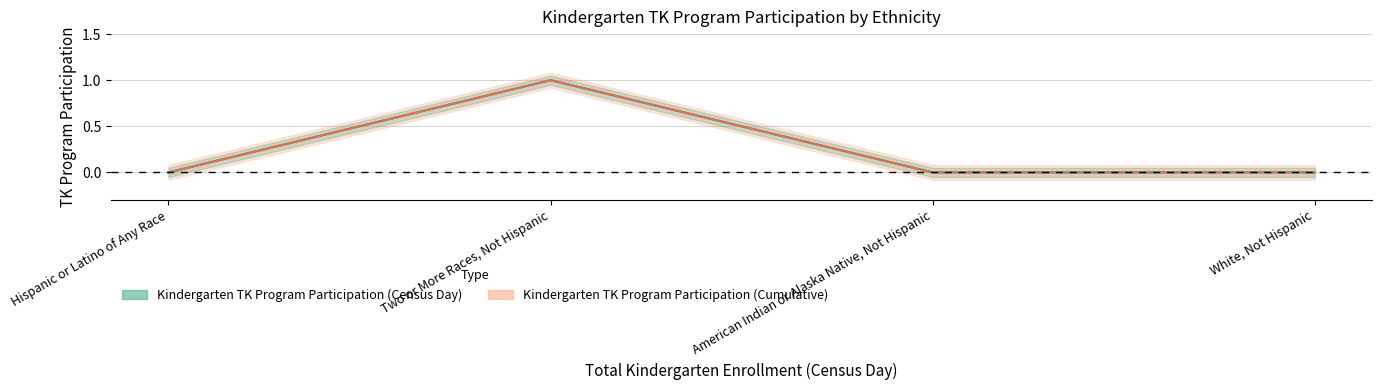

What is the sum of all Kindergarten TK Program Participation (Census Day) values?

1